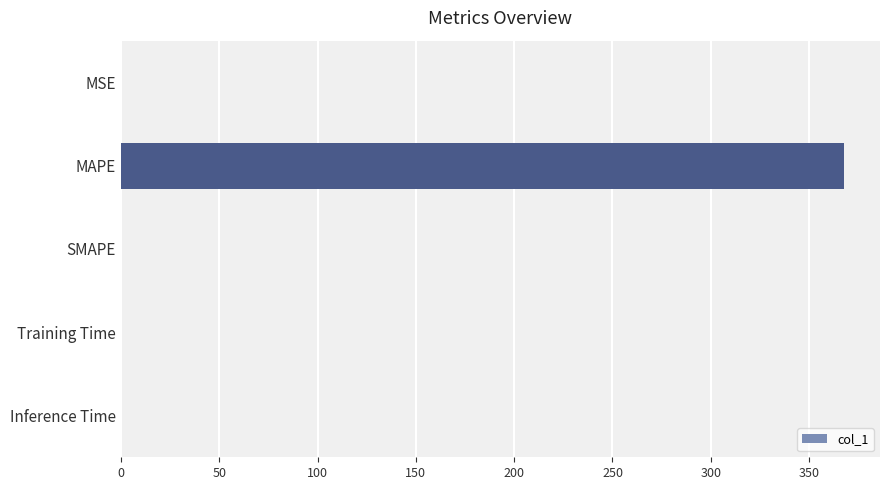

Which has a higher value, MAPE or MSE?

MAPE